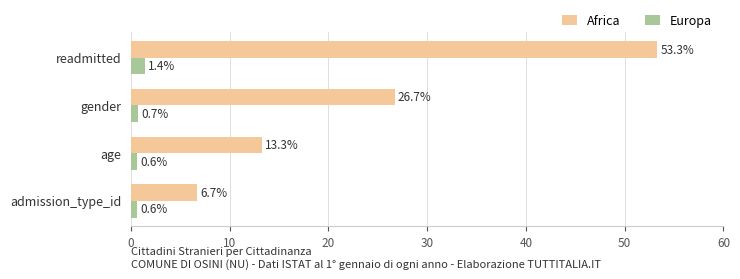

The Europa series shows 0.6 at admission_type_id. True or false?

True